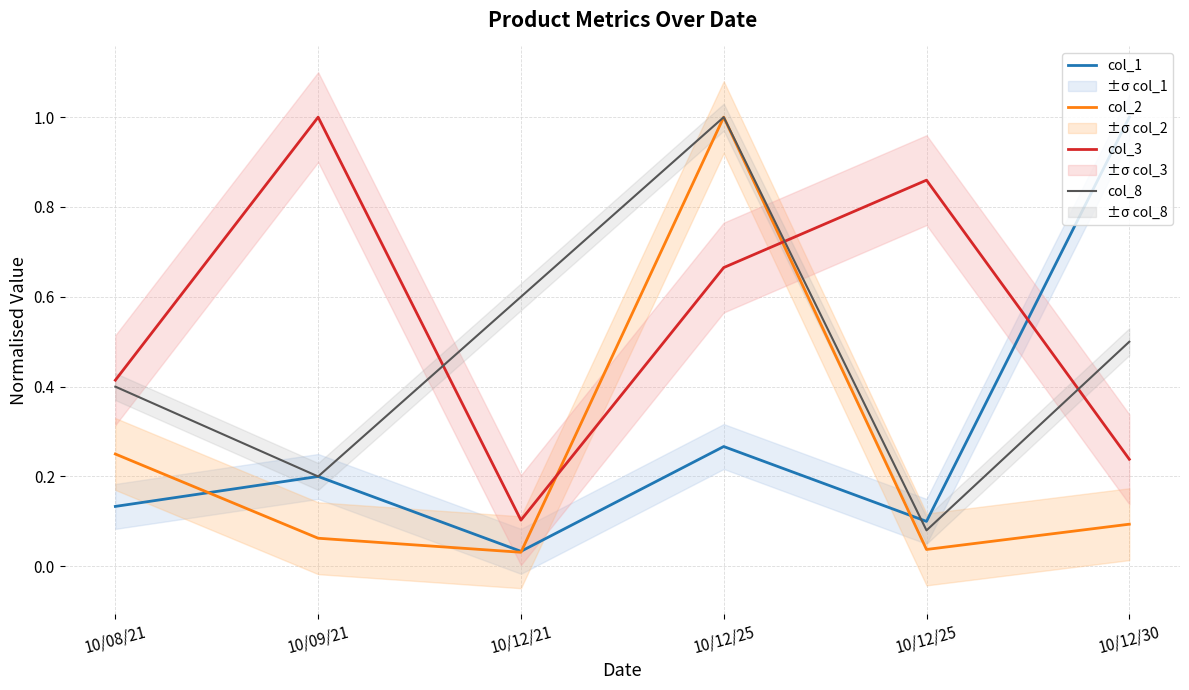

Between 10/08/21 and 10/12/30, which series saw the biggest shift?

col_1